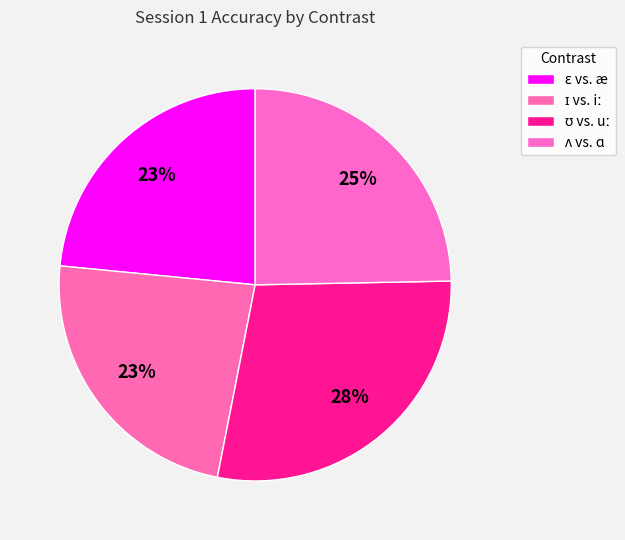

To the nearest percent, what is the combined percentage of ɪ vs. iː and ʊ vs. uː?

52%